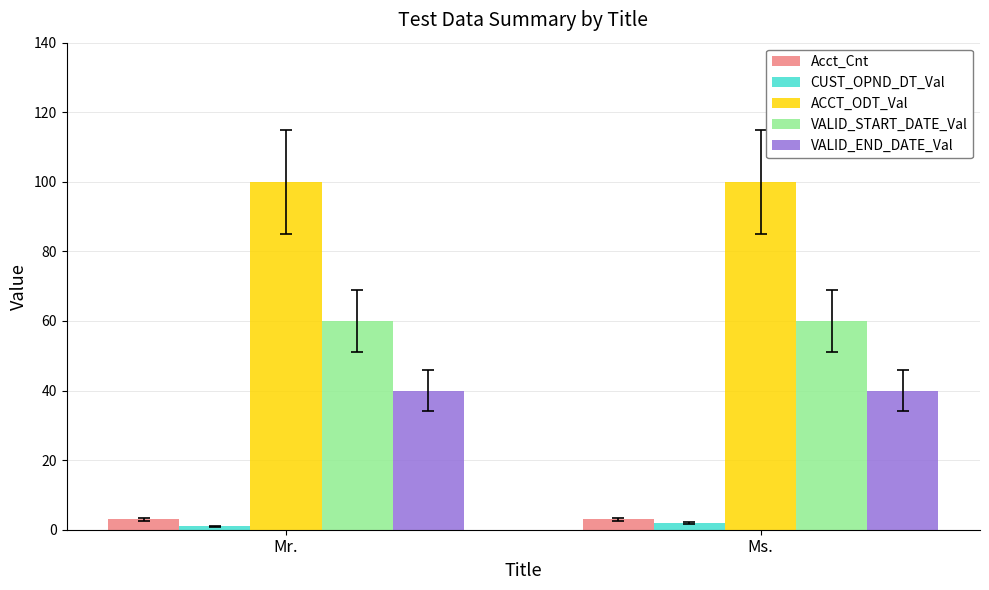

What is the sum of the VALID_START_DATE_Val values at Mr. and Ms.?

120